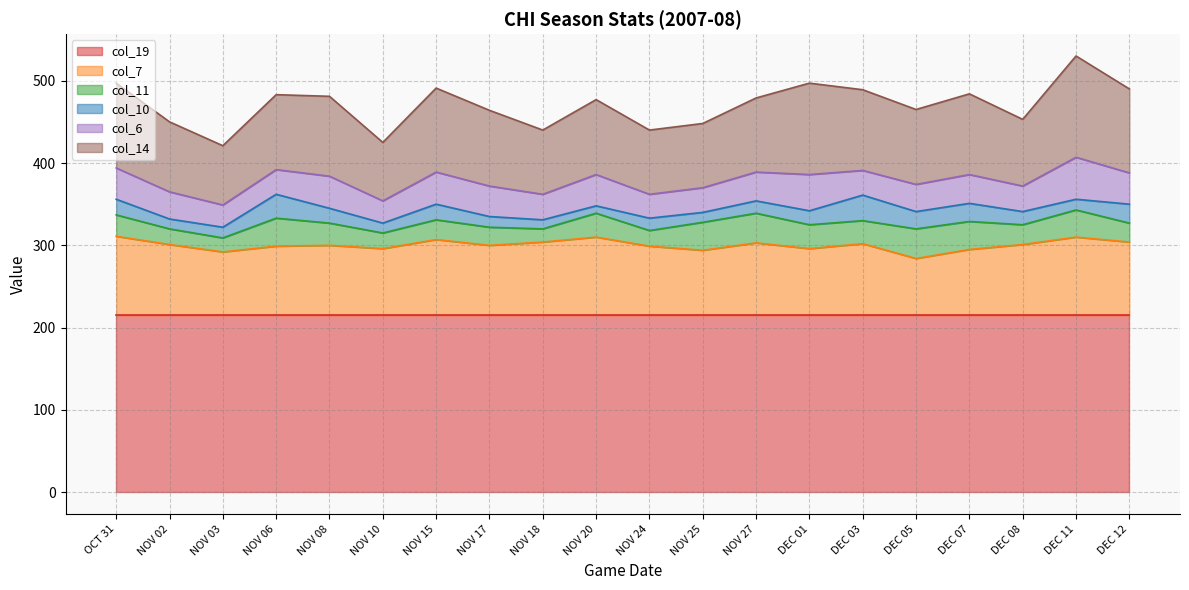

What is the sum of the col_11 values at NOV 18 and NOV 02?

35